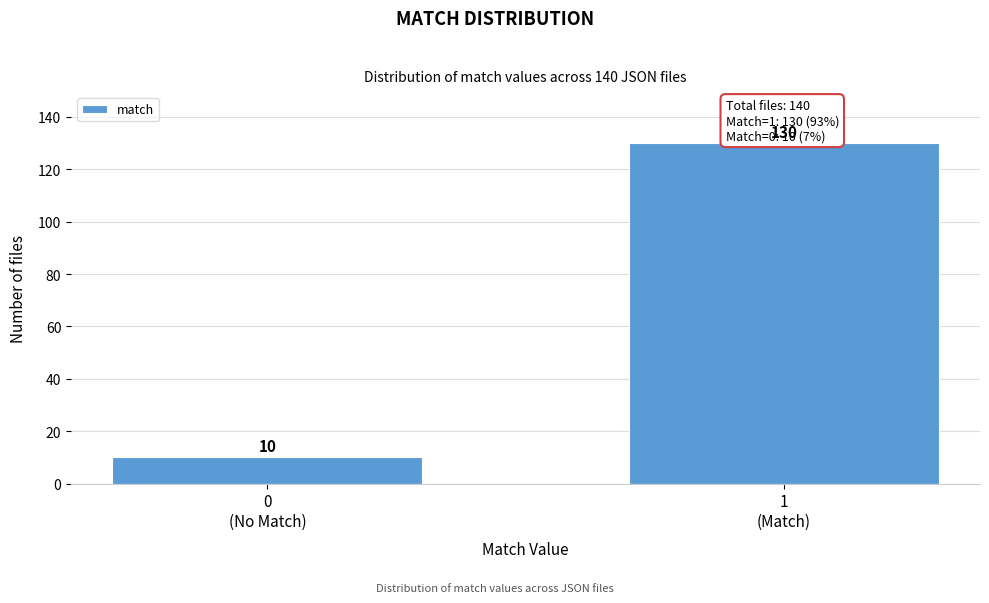

Reading left to right, transcribe all the data shown in this chart.

10	130